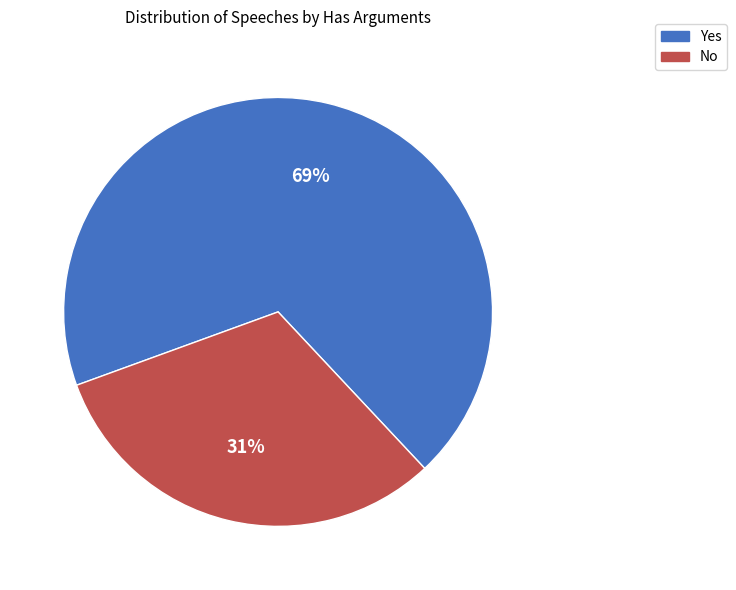

Do No and Yes together represent more than half of the pie?

Yes